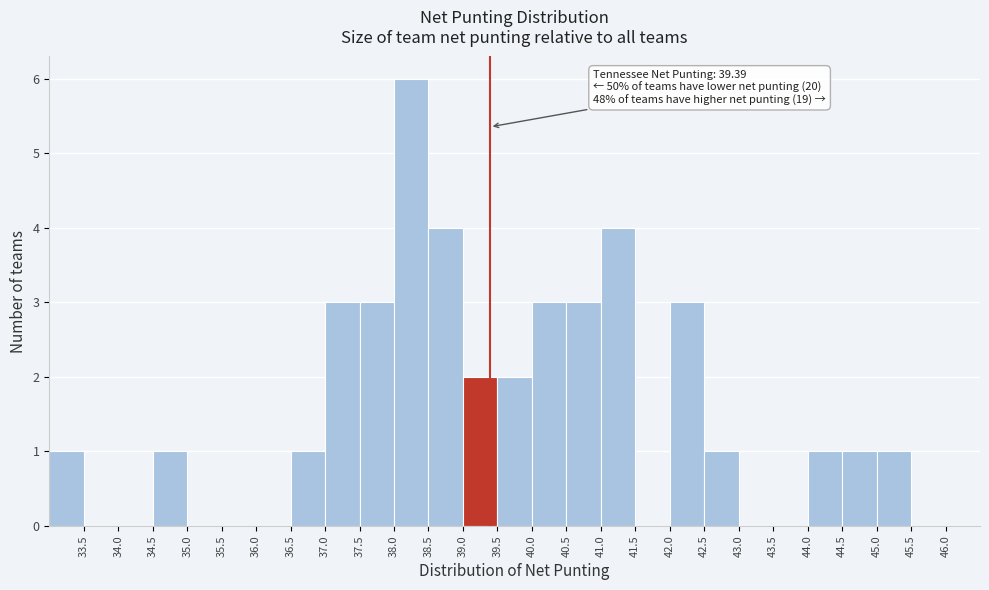

Over which range of the x-axis is the bar tallest?

38.0 to 38.5